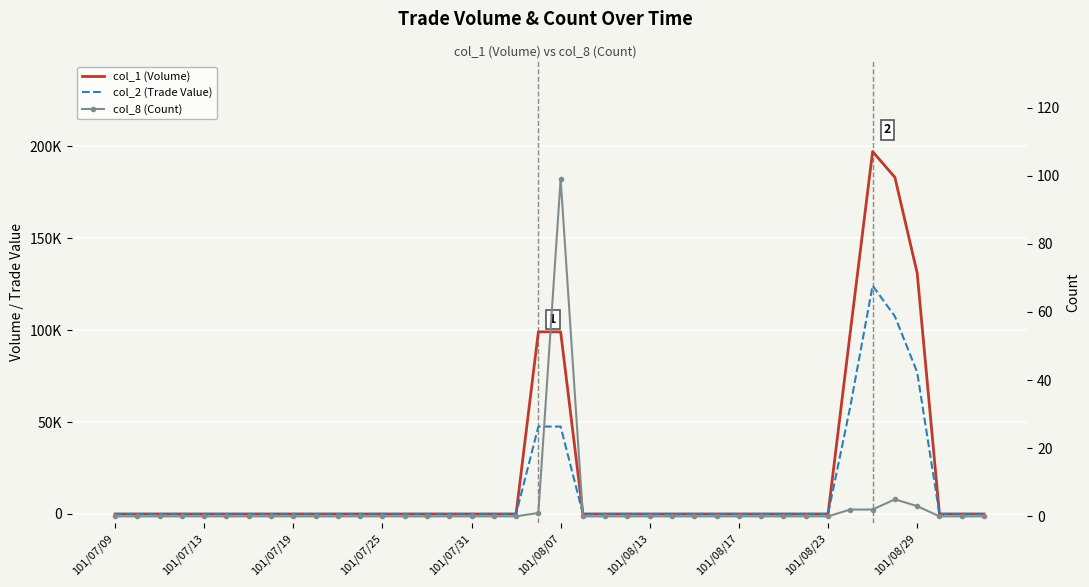

Which category has the lowest value across all series?

101/07/09